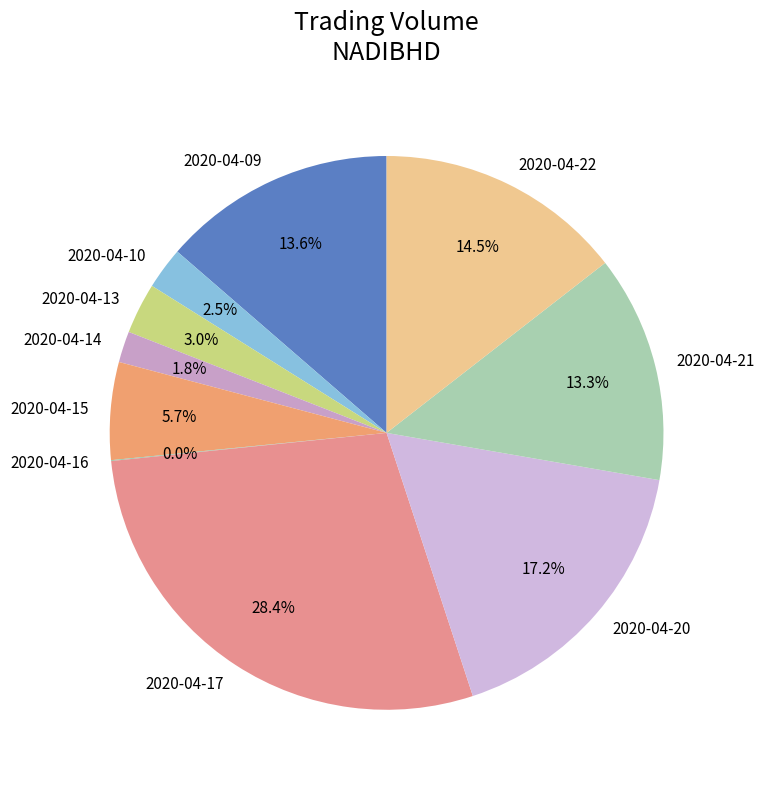

What is the largest slice in the pie chart?

2020-04-17